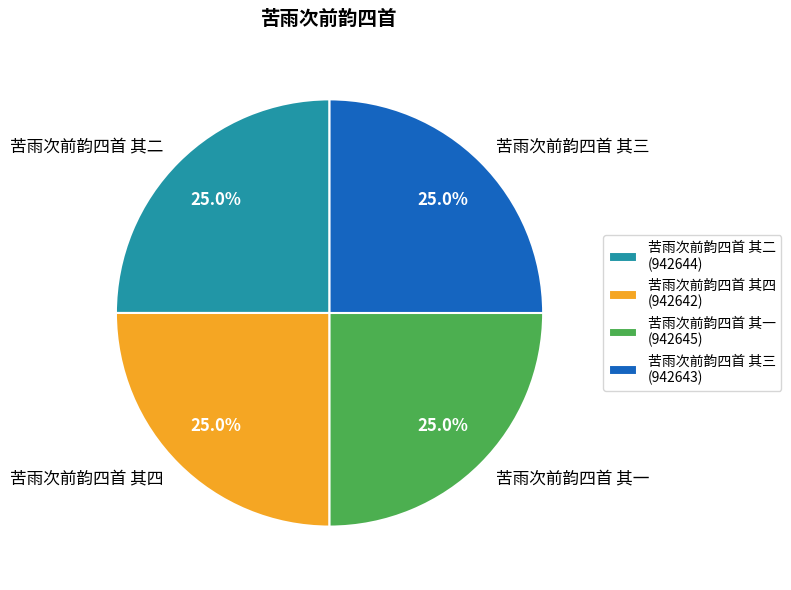

Does 苦雨次前韵四首 其一 represent more than half of the total?

No